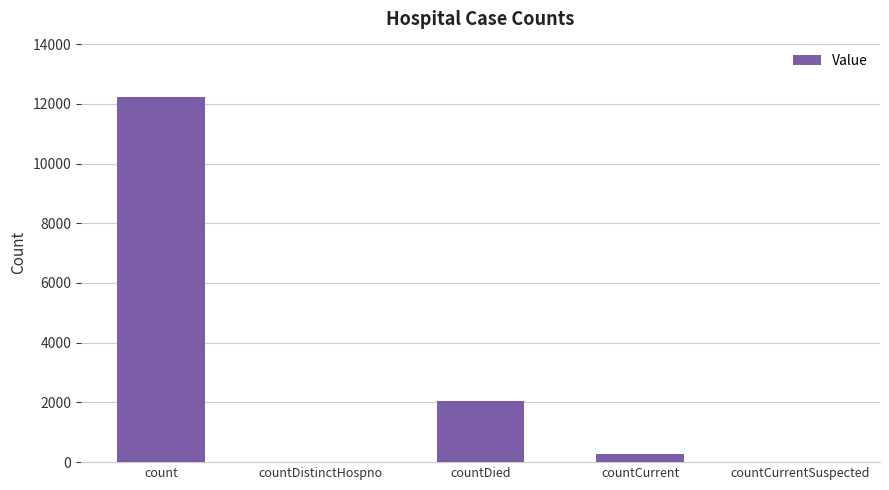

Where does the data first go above 259?

count